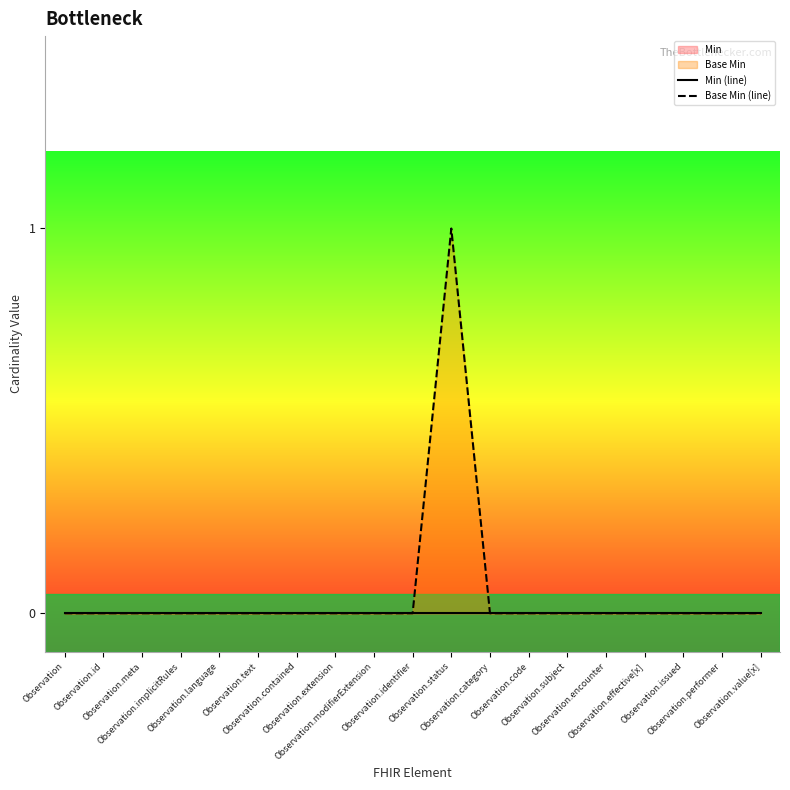

Which series has the largest range (max minus min)?

Base Min (line)